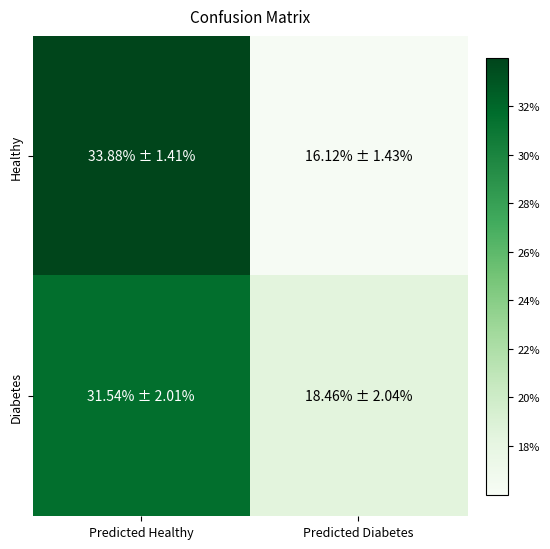

What is the smallest value displayed?

16.1